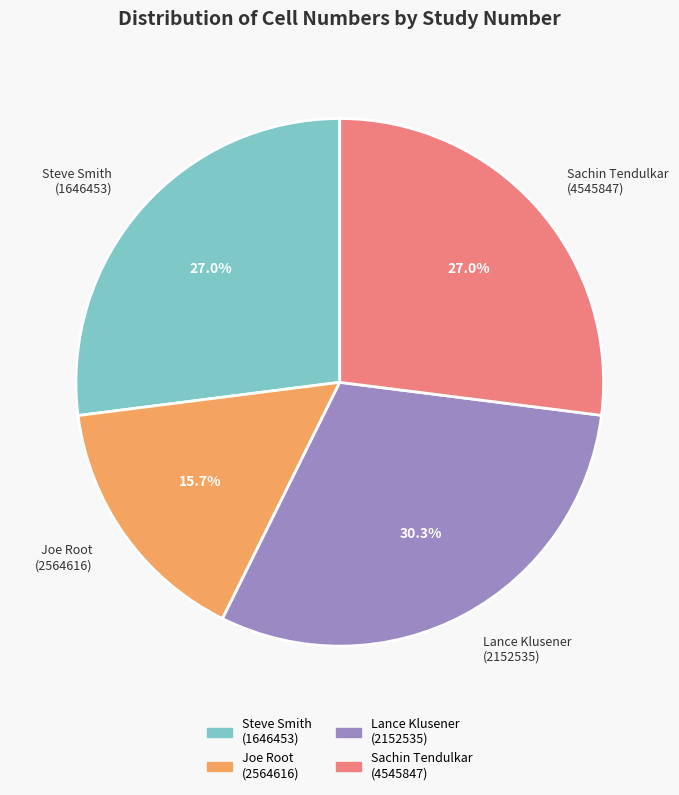

Approximately how many times larger is the value at Sachin Tendulkar (4545847) compared to Joe Root (2564616)?

1.7